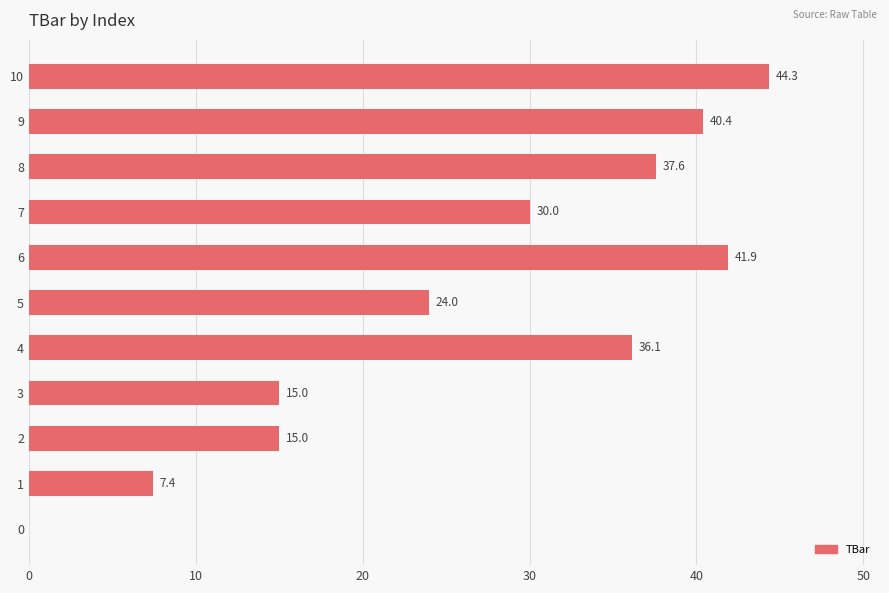

What is the average value?

26.5